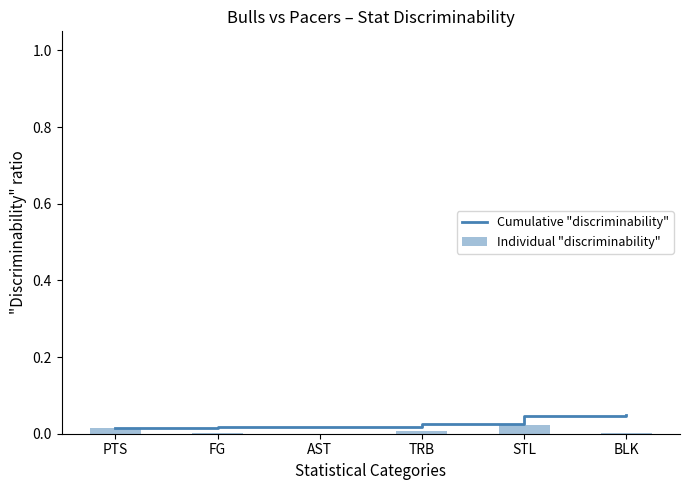

Which series has the largest range (max minus min)?

Cumulative "discriminability"